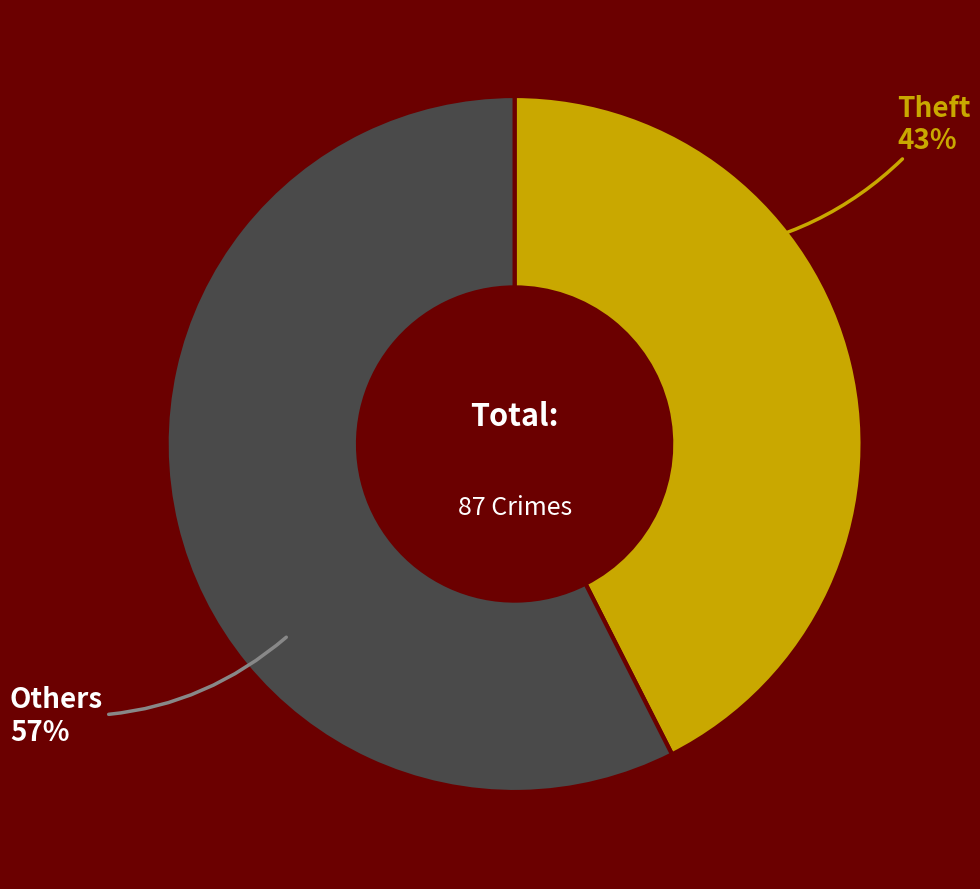

Is the sum of Others and Theft greater than half?

Yes